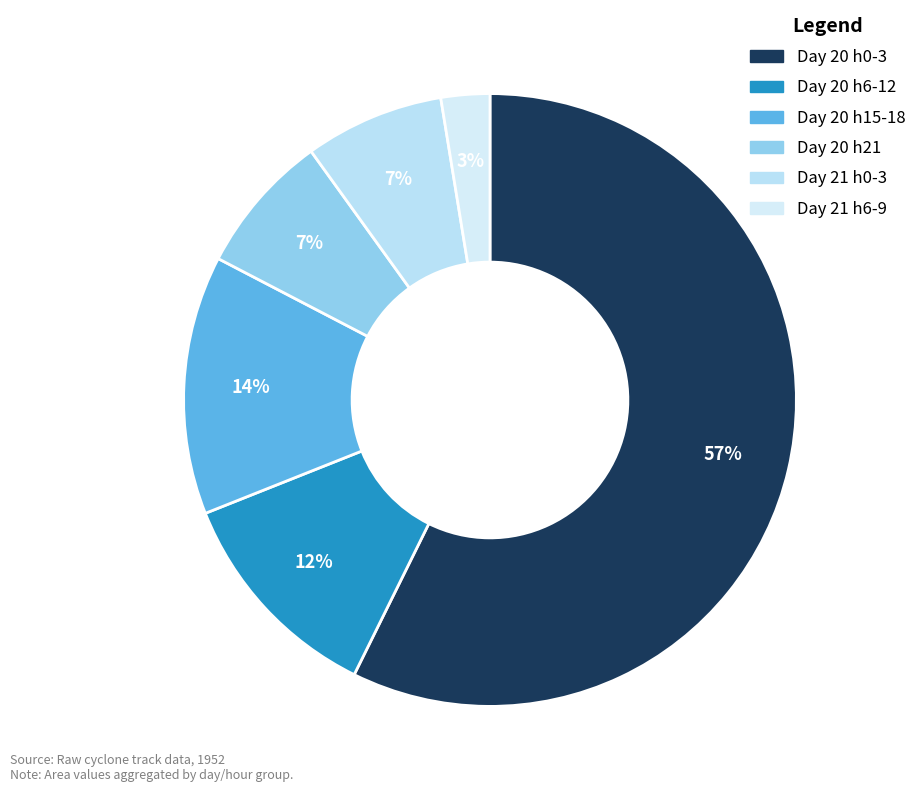

Count the number of slices in the pie.

6